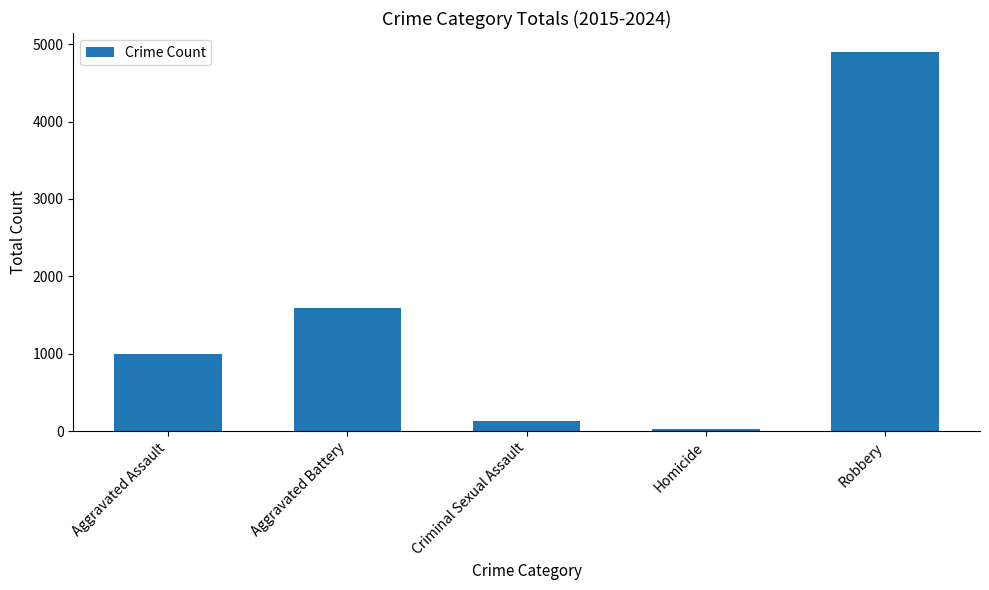

How many bars are there in total?

5